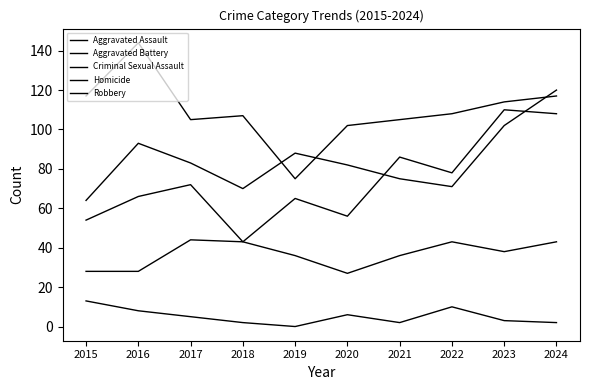

How many lines are shown in the chart?

5